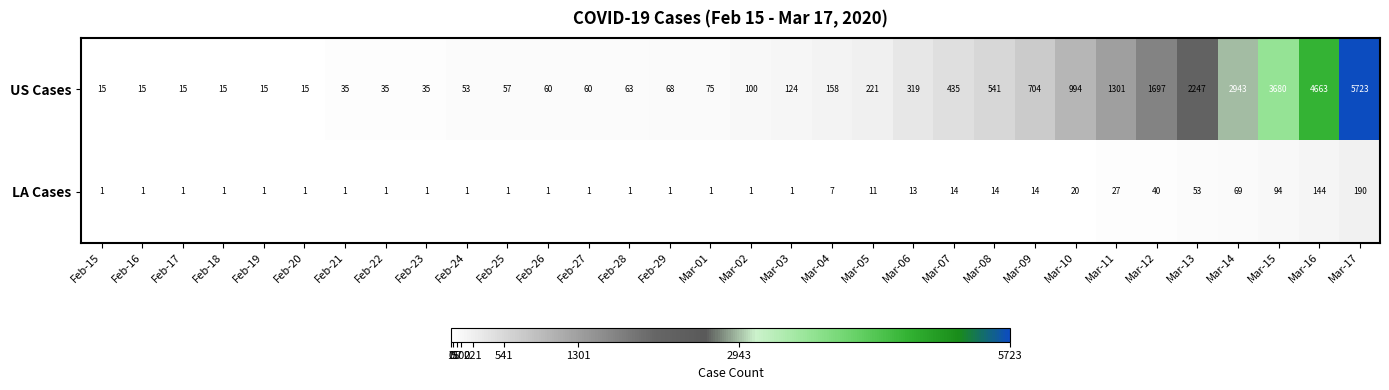

True or false: LA Cases has a value of 1 at Feb-19.

True